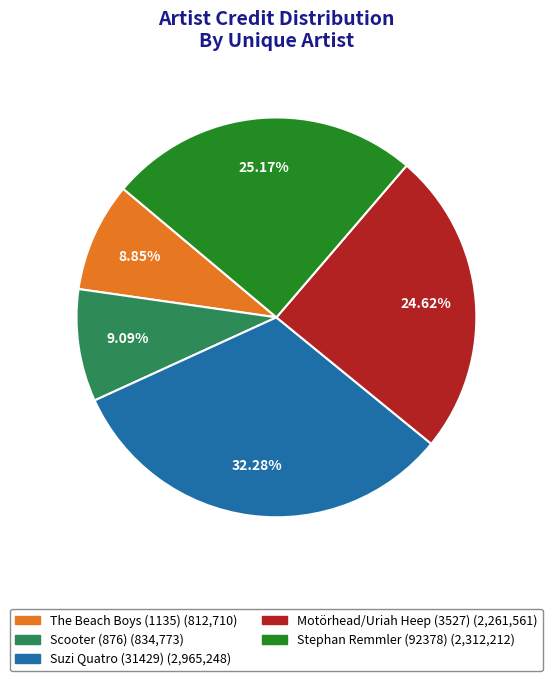

What portion of the pie excludes The Beach Boys (1135)?

91.2%